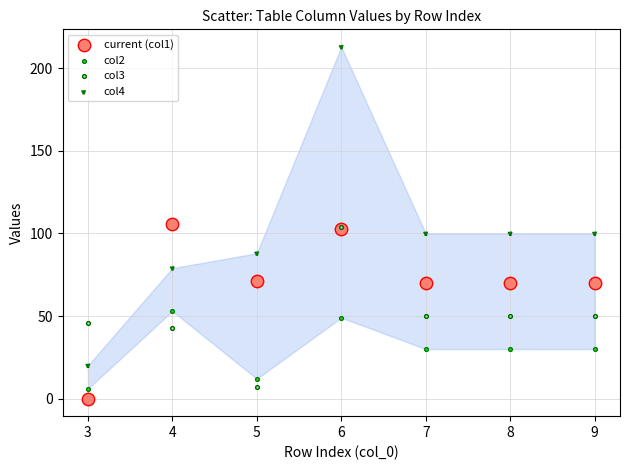

What are all the series names shown in the legend?

current (col1), col2, col3, col4